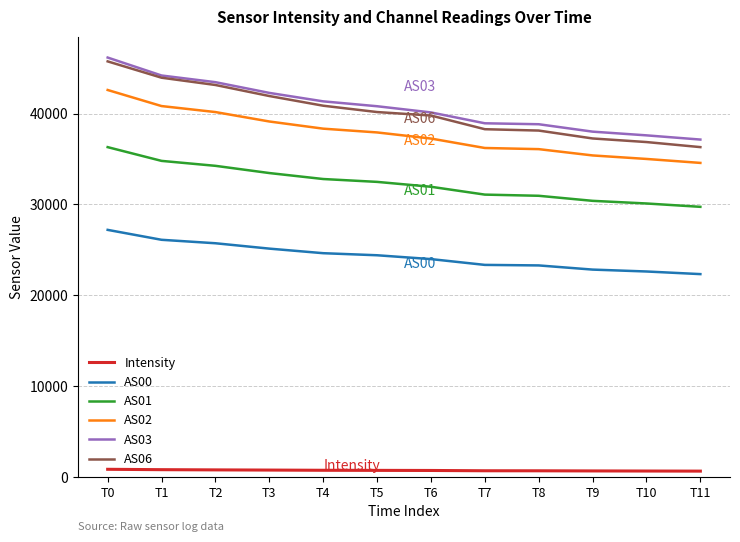

The value of AS01 at T8 is 30951.0. True or false?

True